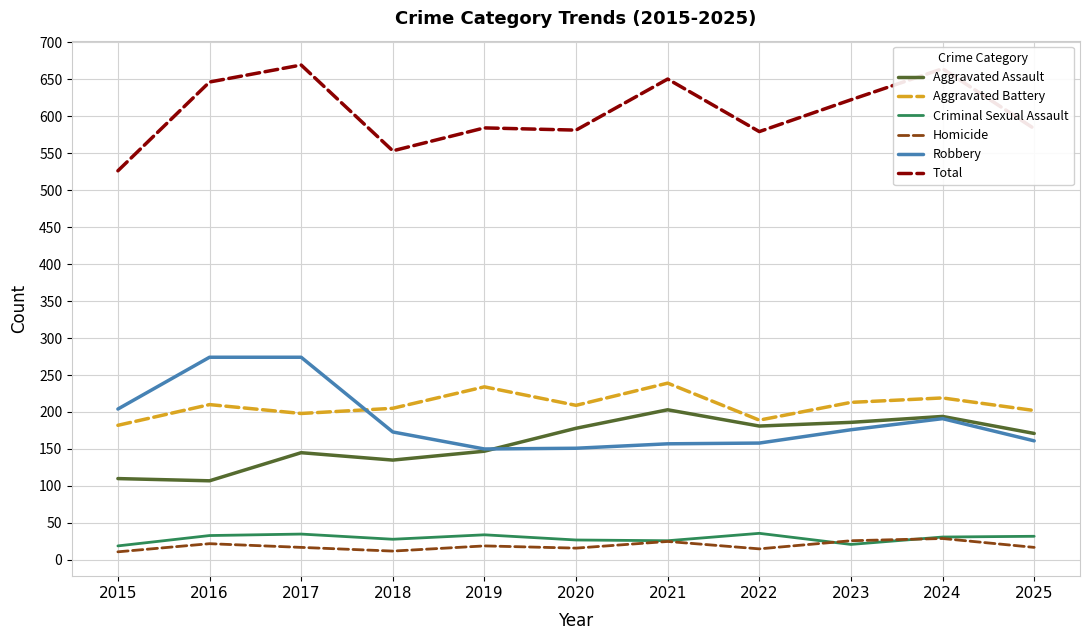

What is the total value across all series at 2023?

1244